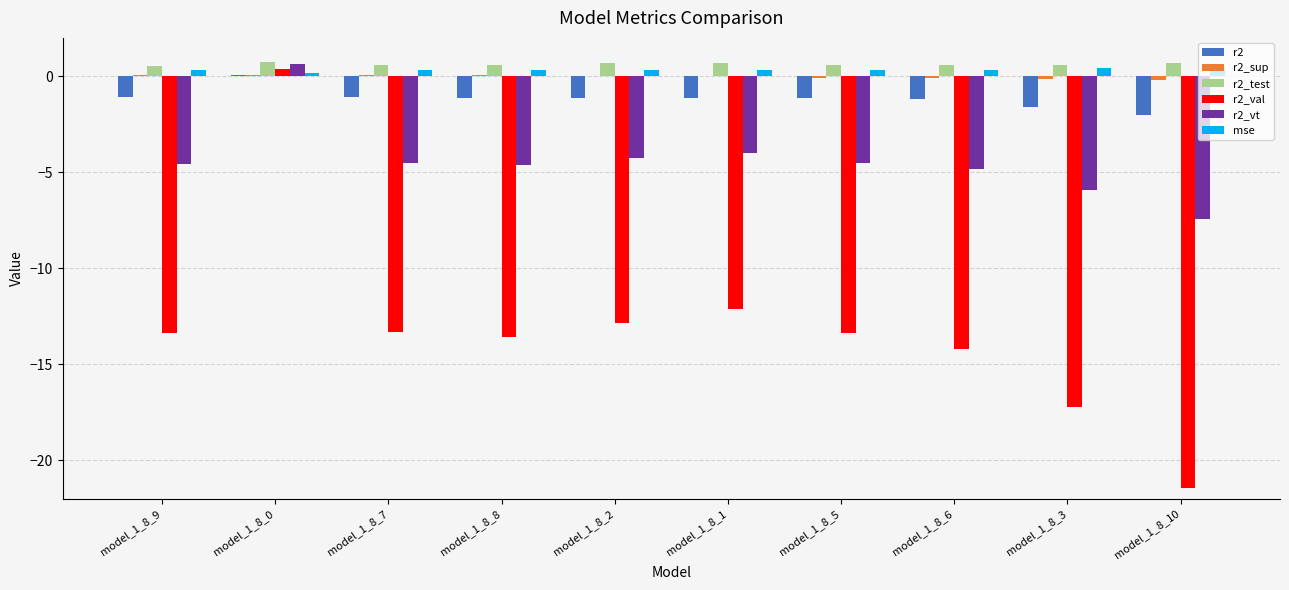

What is the sum of all r2_test values?

6.3